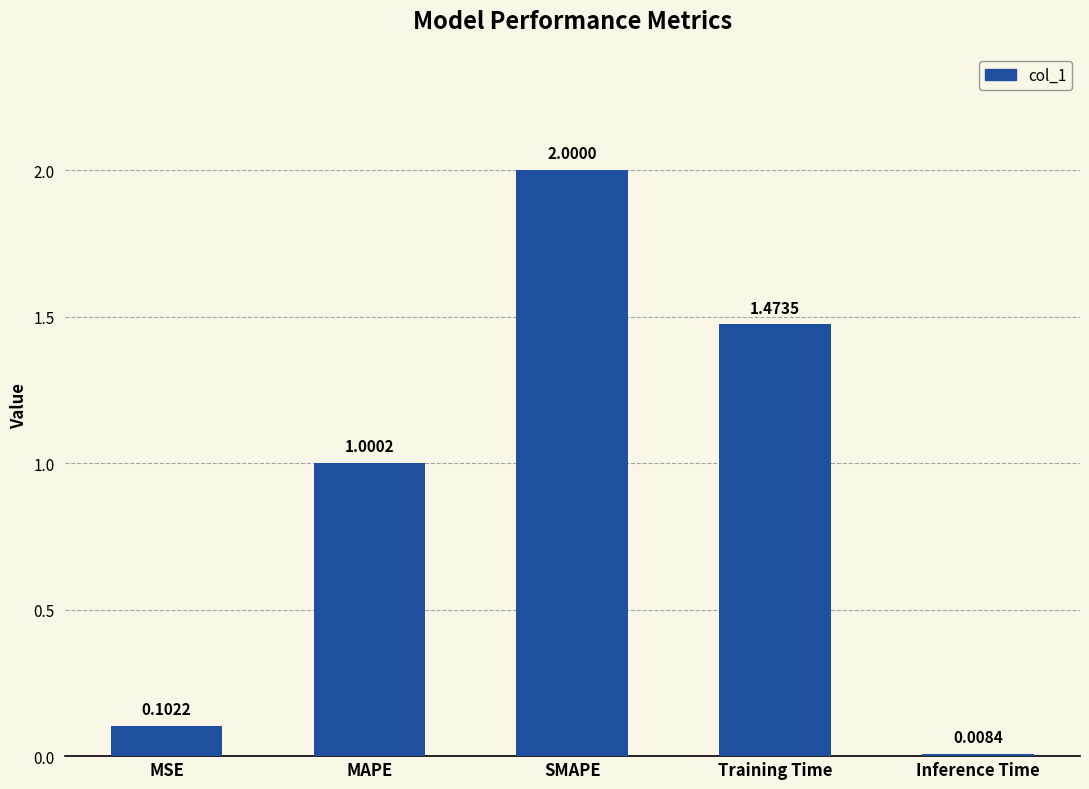

At which label is the value closest to 1?

MAPE